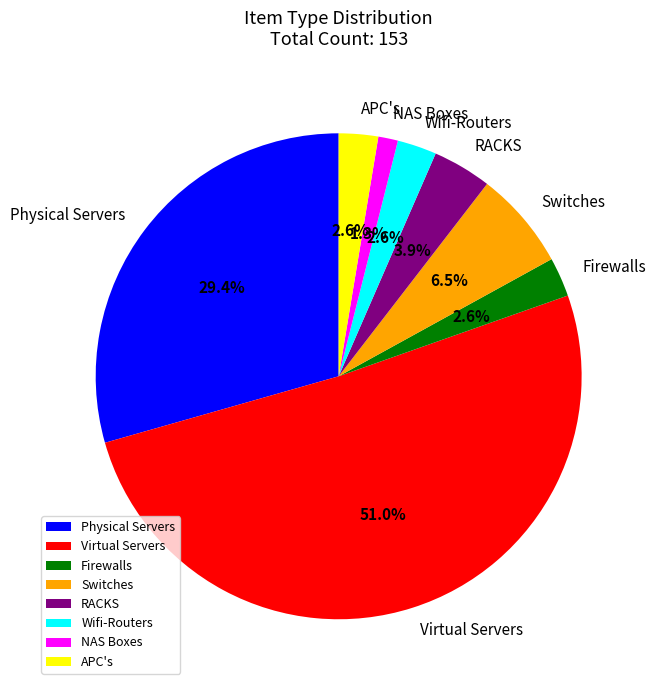

Count the number of slices in the pie.

8